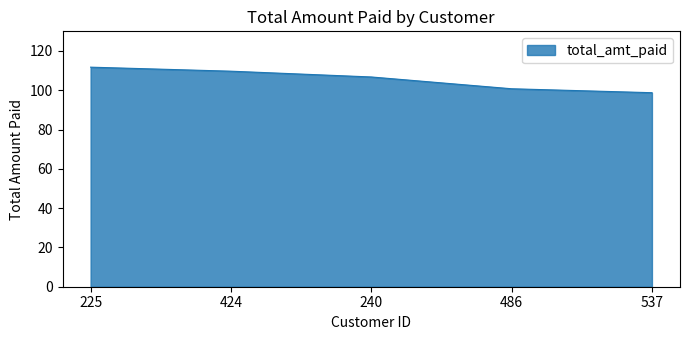

Where is the data nearest to the value 105?

240